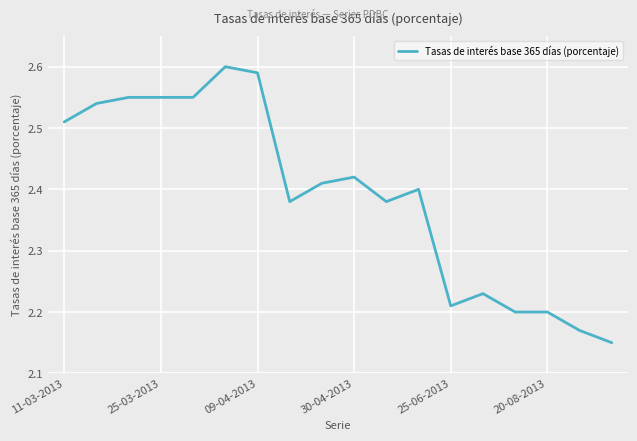

The value at 25-06-2013 is 3.0. True or false?

False